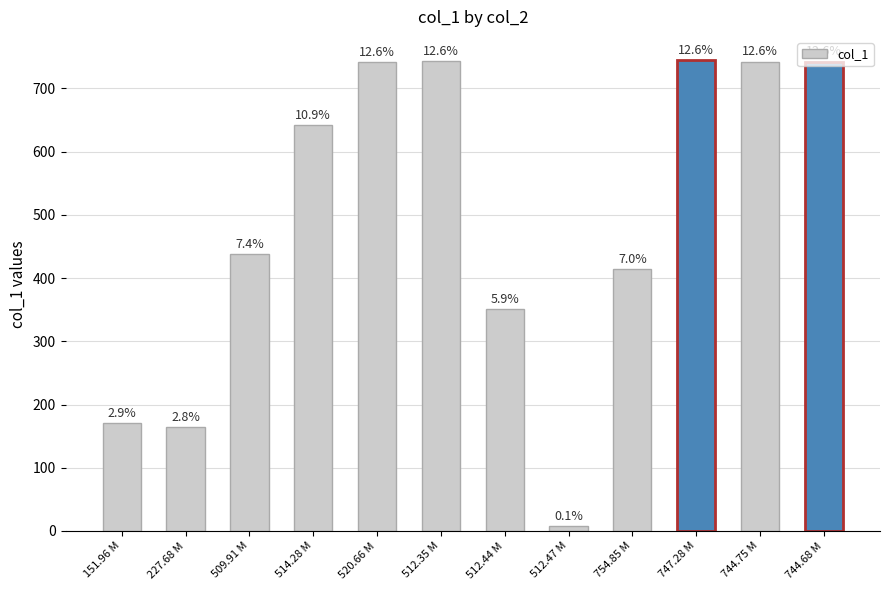

The value at 514.28 M is 642.5. True or false?

True